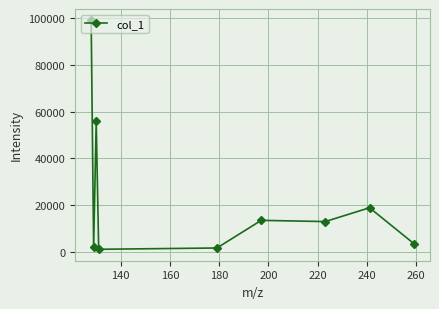

Does the chart display data point markers on the line(s)?

Yes